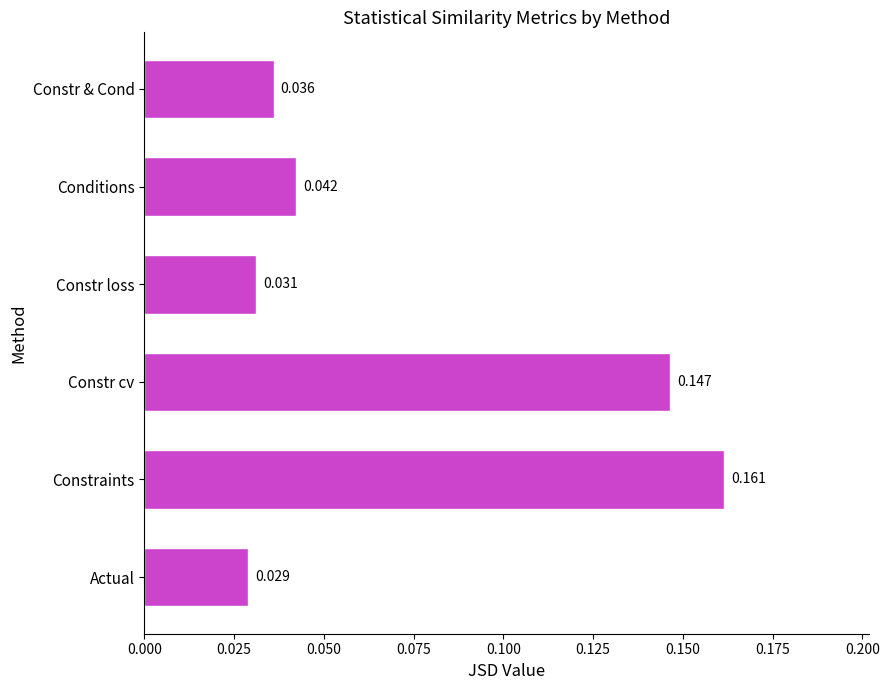

Which category has the highest value across all series?

Constraints